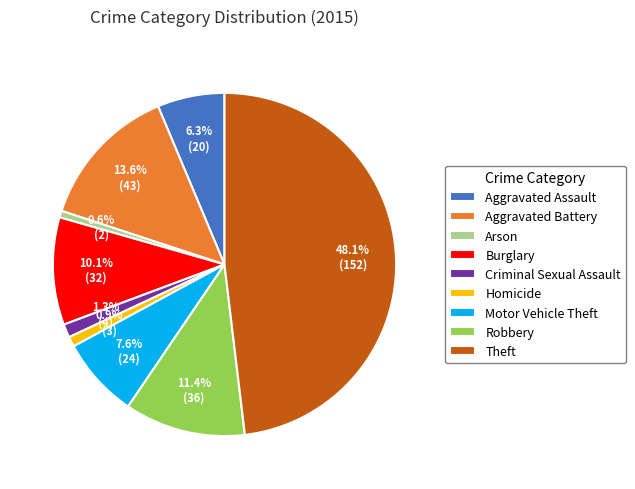

What is the total percentage of Theft and Arson?

48.7%